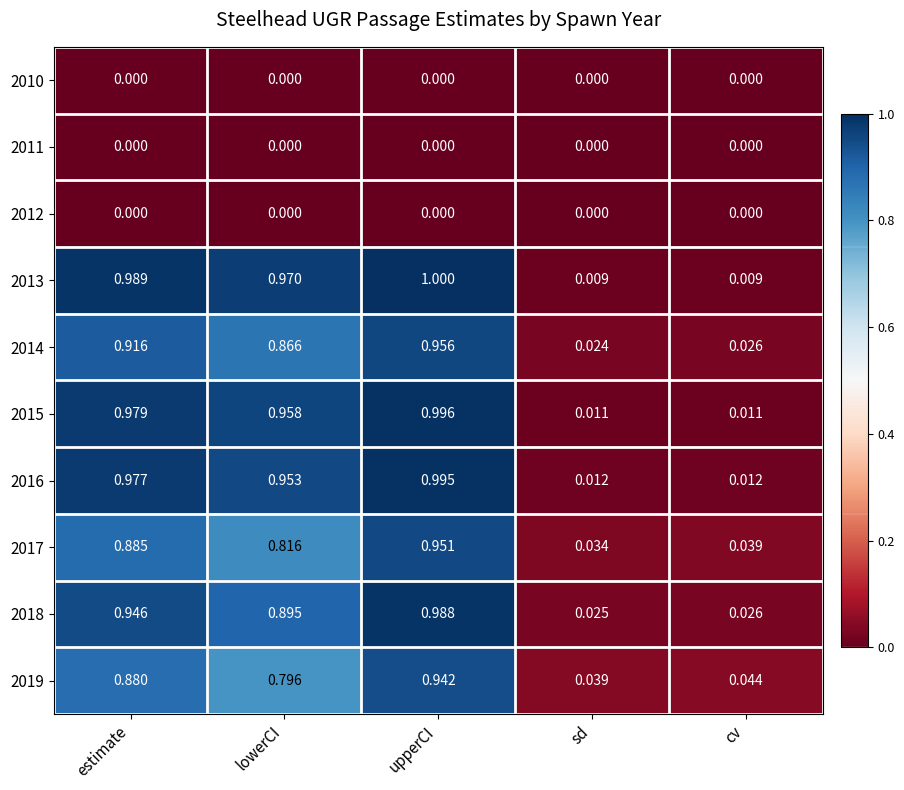

Which category has the highest value in the 2015 series?

upperCI